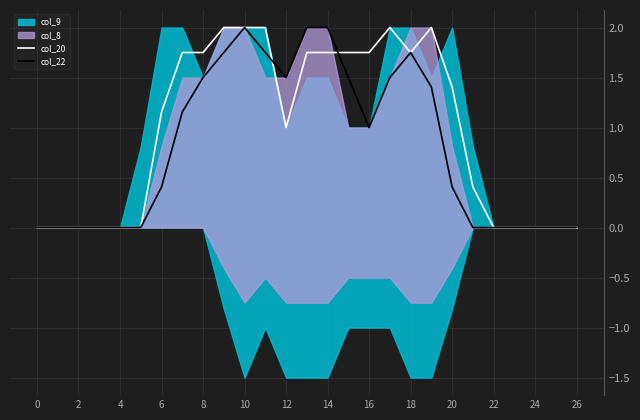

How many values in the col_22 series exceed 0?

15